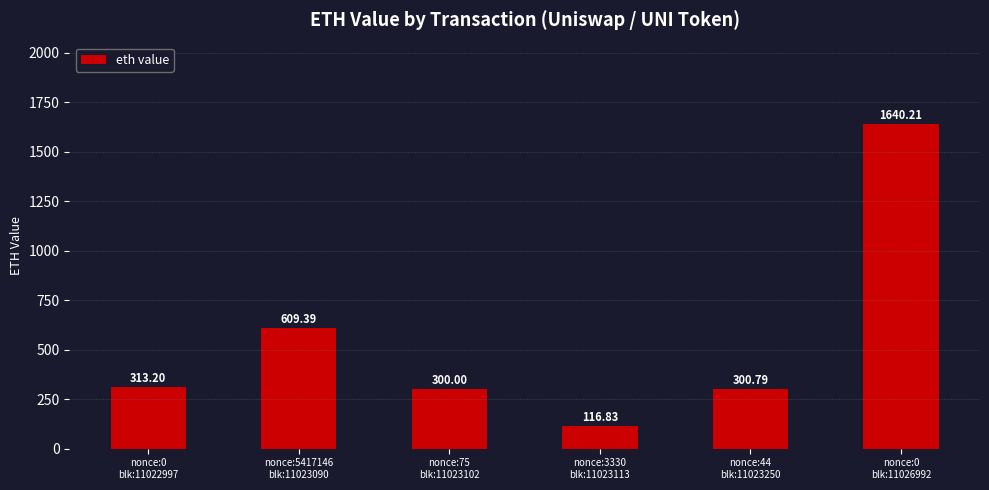

Reading left to right, what are all the values shown in this chart?

313.2	609.4	300.0	116.8	300.8	1640.2